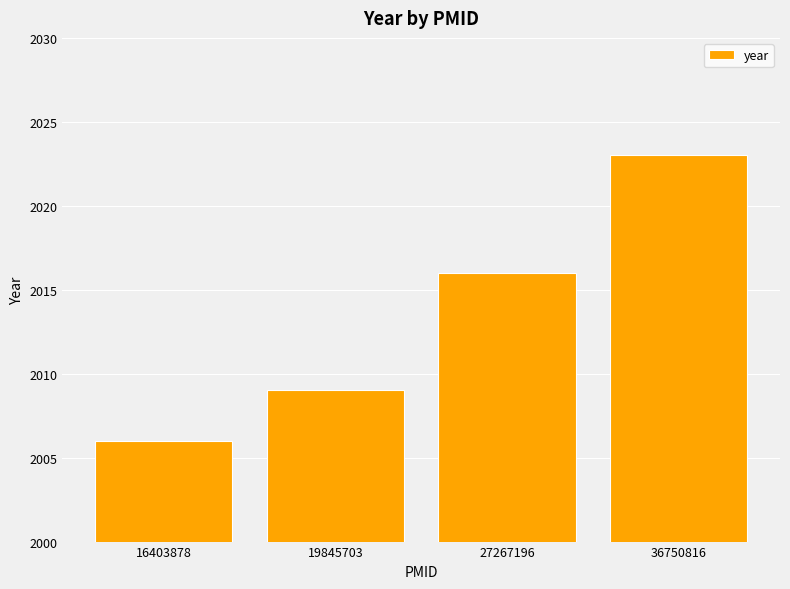

List the labels in order of value, smallest first.

16403878, 19845703, 27267196, 36750816